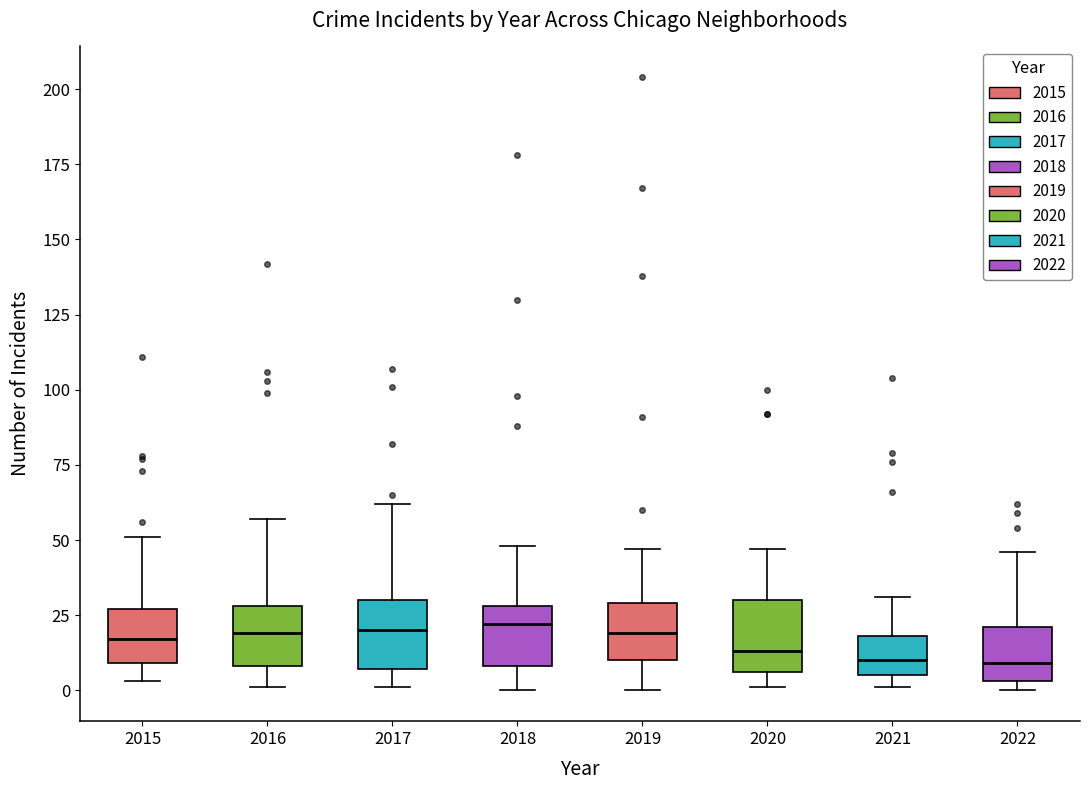

Reading left to right, read every box against the y-axis: the position of its median line, the range the box covers, and the ends of its whiskers. The values are not printed on the chart, so give them approximately, as read against the axis.

2015: median 15, box 10 to 25, whiskers 5 to 50
2016: median 20, box 10 to 30, whiskers 0 to 55
2017: median 20, box 5 to 30, whiskers 0 to 60
2018: median 20, box 10 to 30, whiskers 0 to 50
2019: median 20, box 10 to 30, whiskers 0 to 45
2020: median 15, box 5 to 30, whiskers 0 to 45
2021: median 10, box 5 to 20, whiskers 0 to 30
2022: median 10, box 5 to 20, whiskers 0 to 45